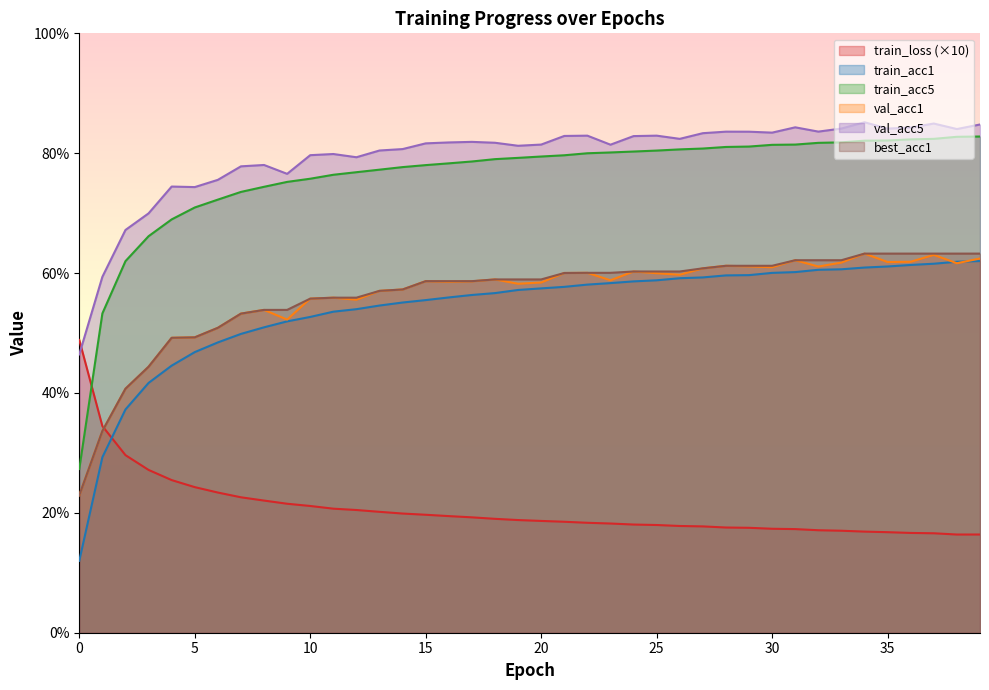

Rank the series by their maximum value, from highest to lowest.

val_acc5, train_acc5, val_acc1, best_acc1, train_acc1, train_loss